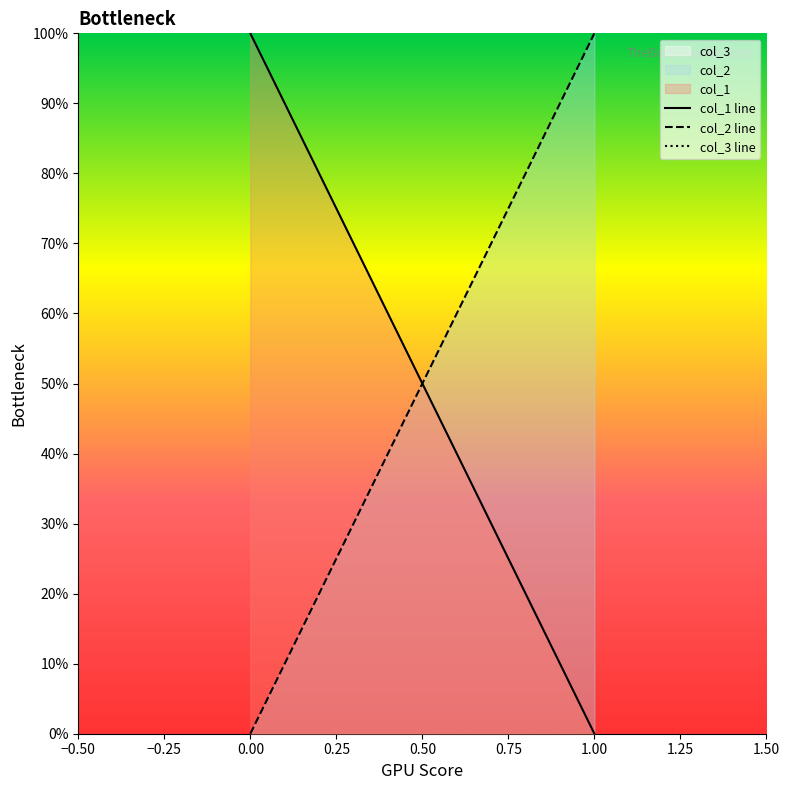

Count the number of categories in the chart.

2